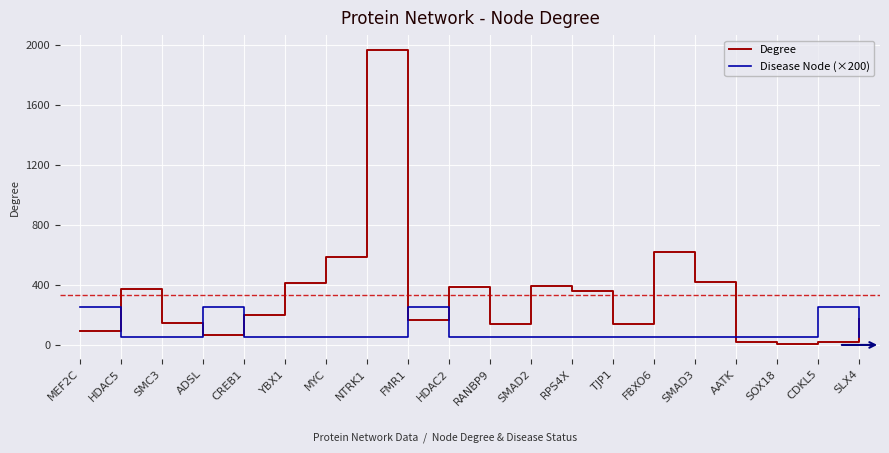

What is the difference between the maximum and second lowest values in the Degree series?

1946